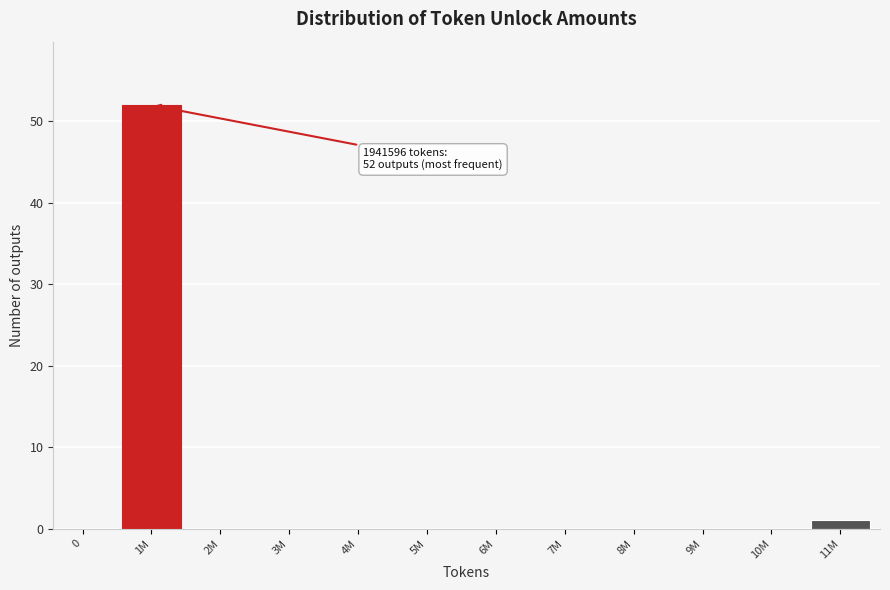

Reading left to right, transcribe all the data shown in this chart.

0=0	1M=52	2M=0	3M=0	4M=0	5M=0	6M=0	7M=0	8M=0	9M=0	10M=0	11M=1